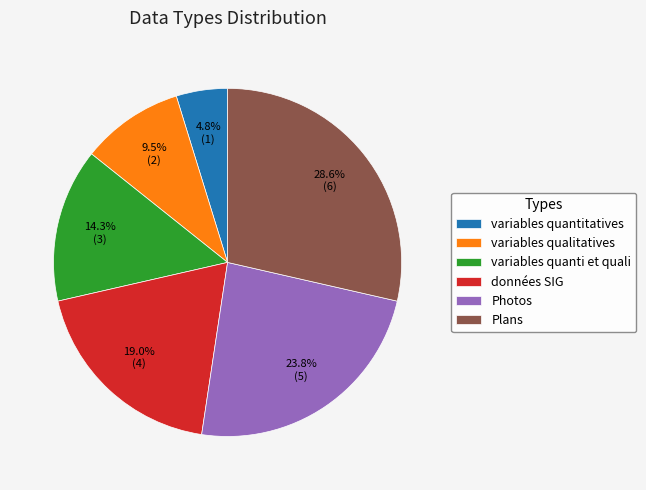

What is the ratio of the value at Plans to the value at données SIG?

1.5